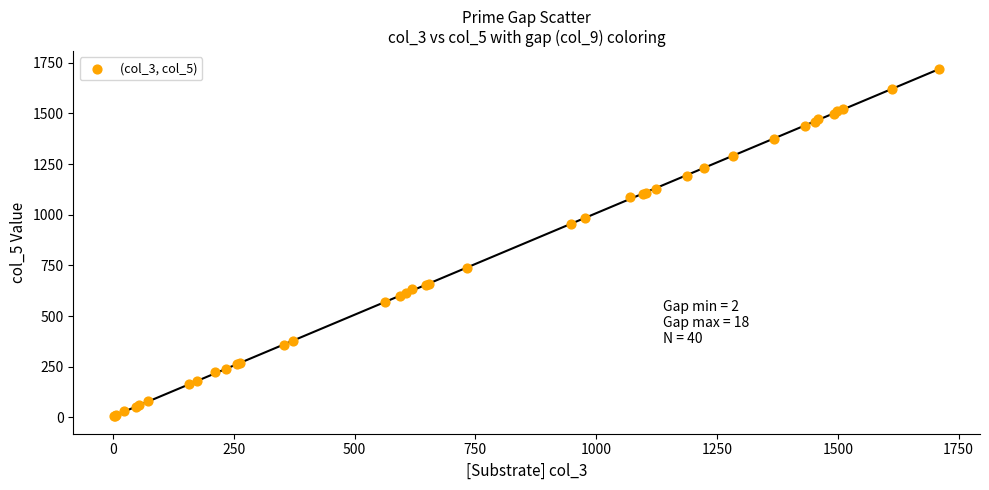

What Y value in the scatter plot is closest to 863?

953